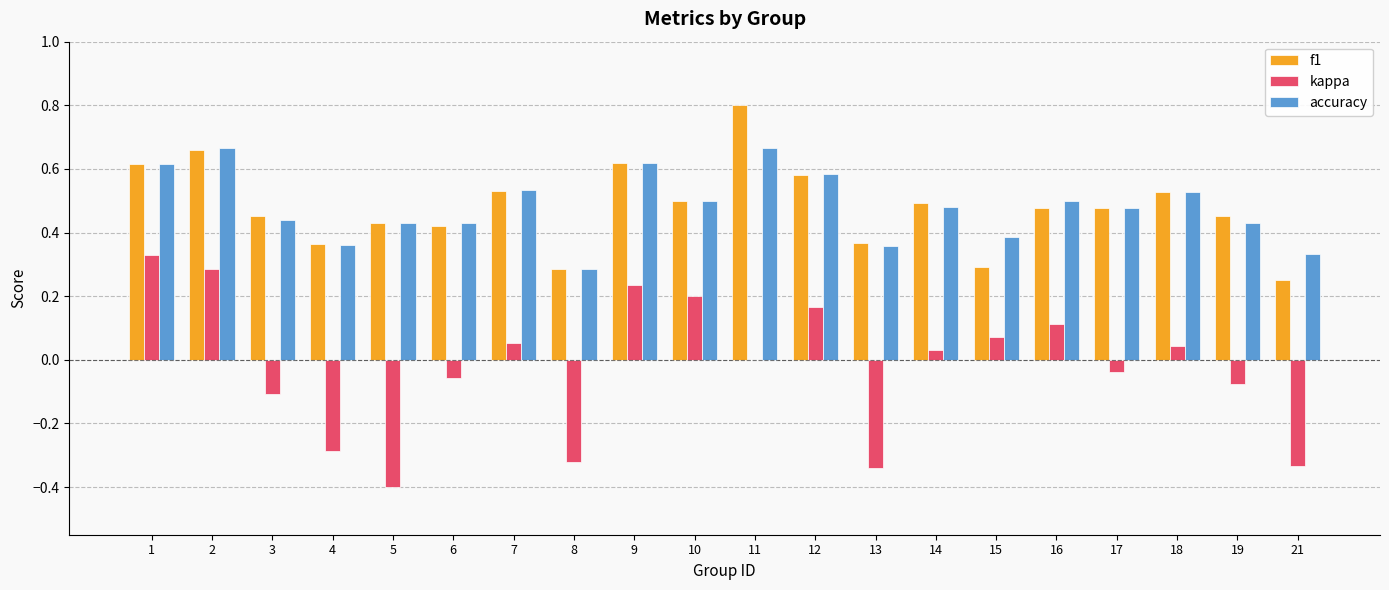

How many series are shown in this chart?

3